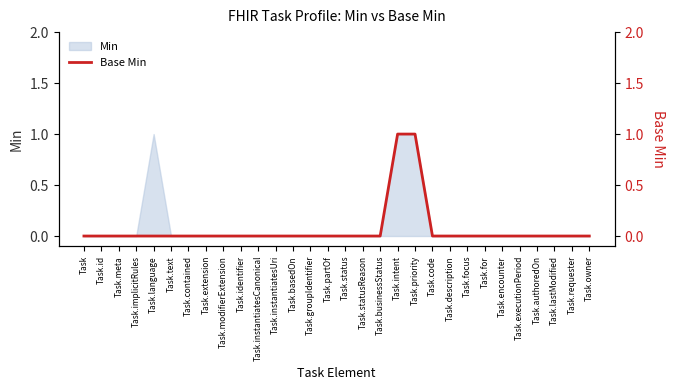

Which label corresponds to the smallest value in the chart?

Task